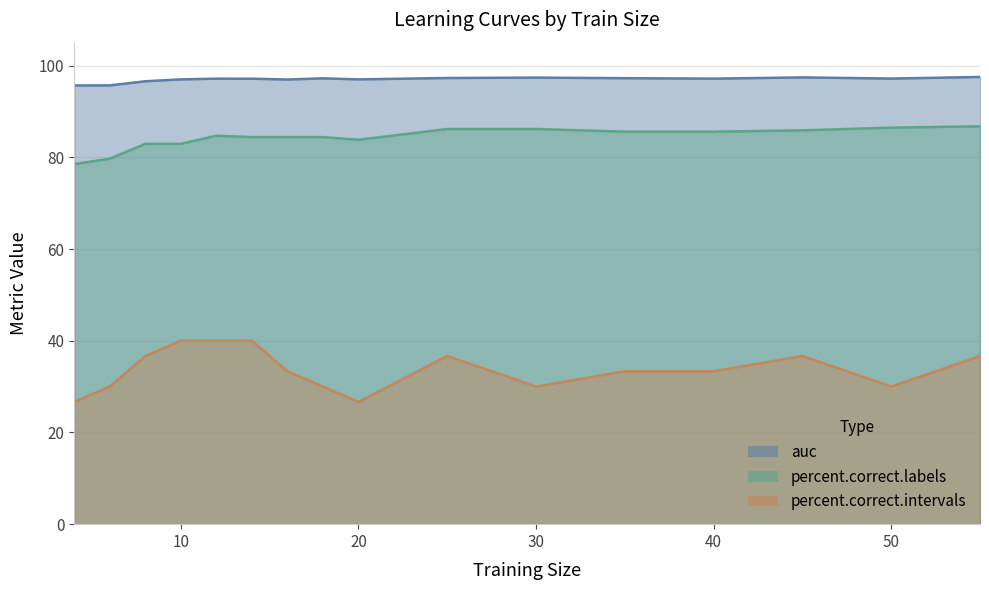

How many interior local valleys does the percent.correct.labels series have?

1